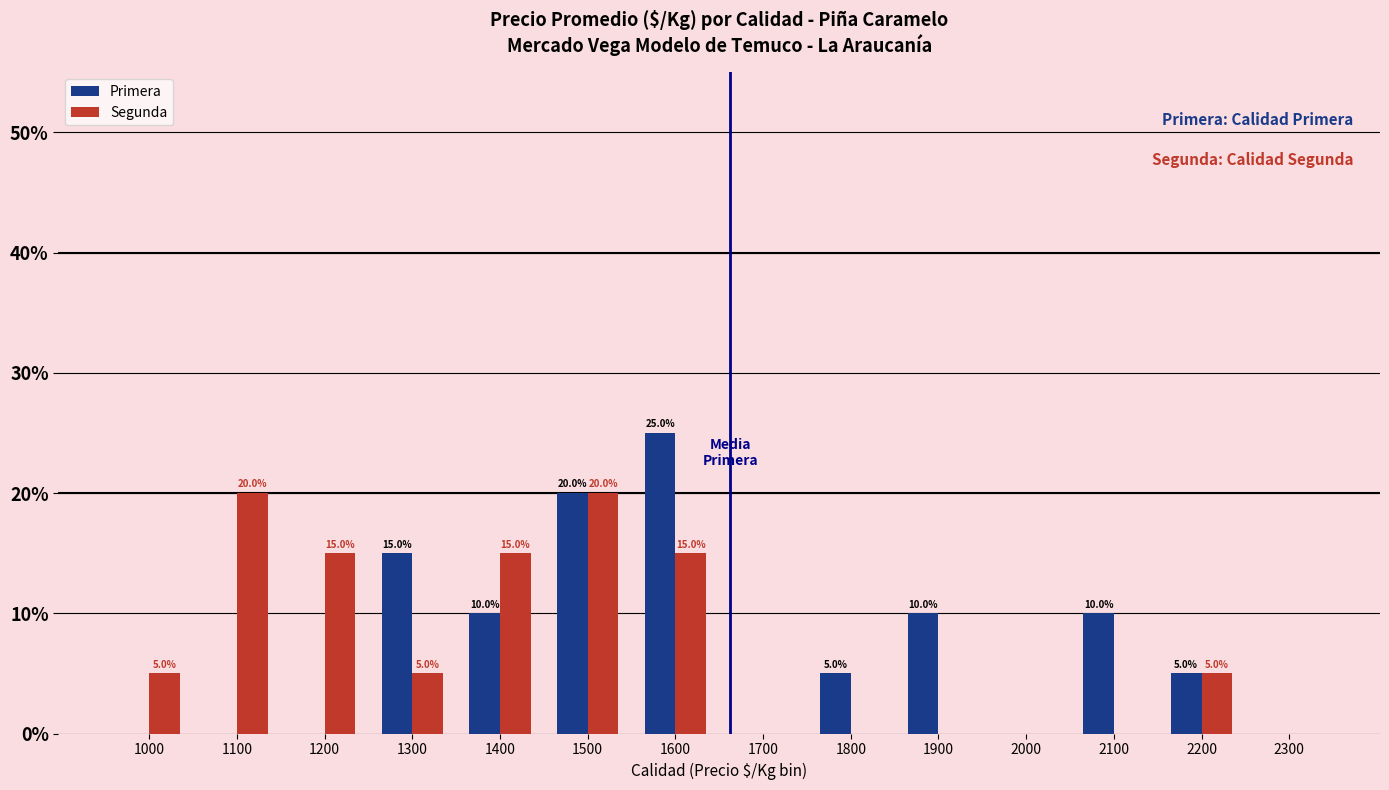

What is the sum of all Primera values?

100